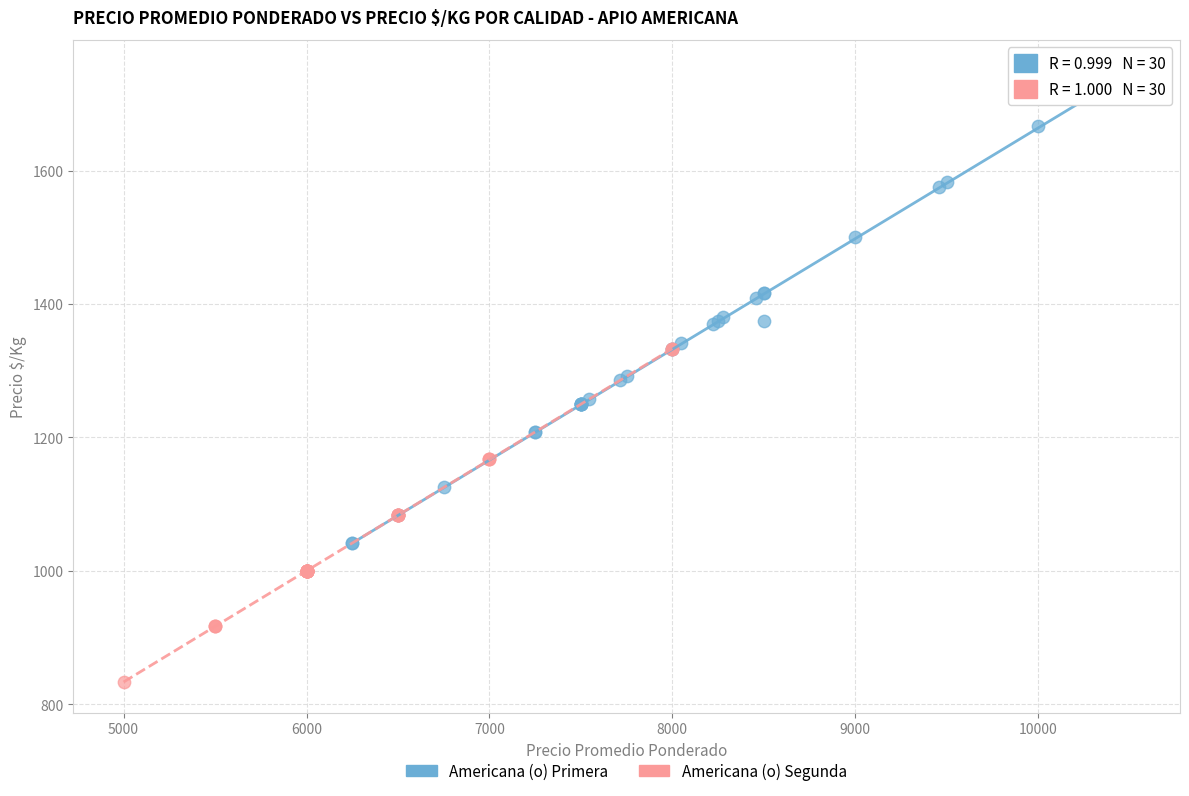

Which series reaches the maximum Y coordinate?

Americana (o) Primera